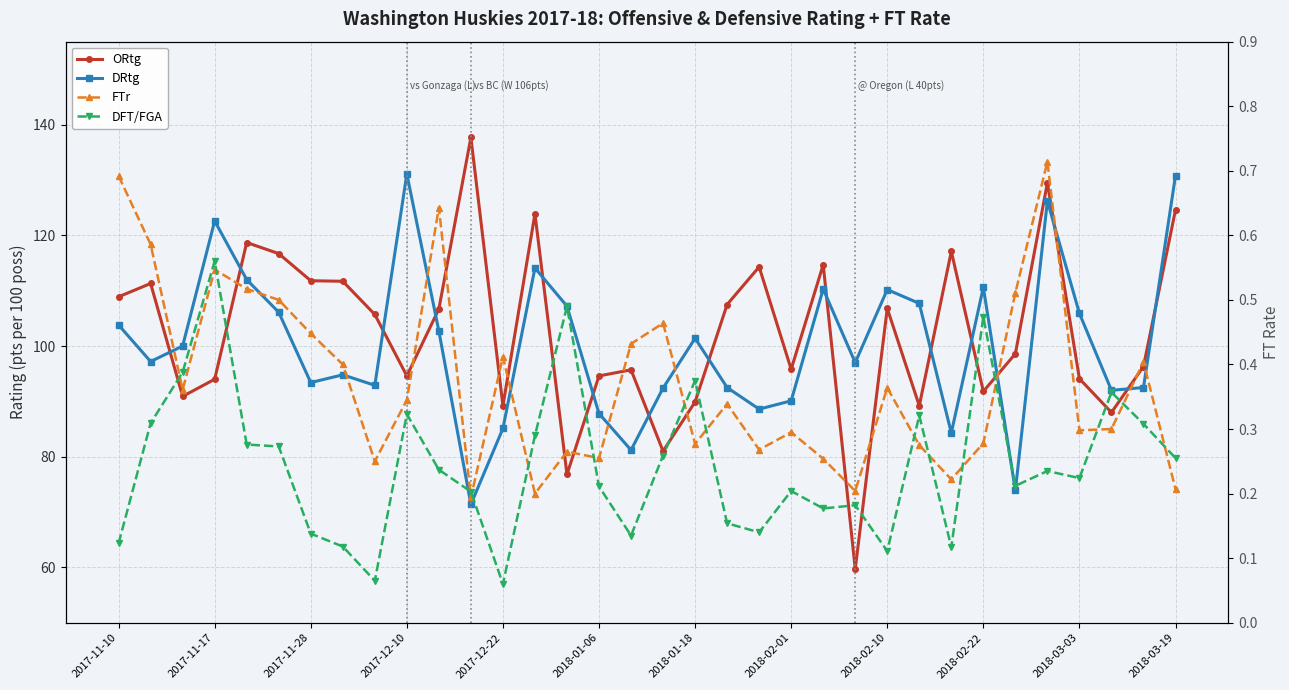

Which series has the widest spread of values?

ORtg